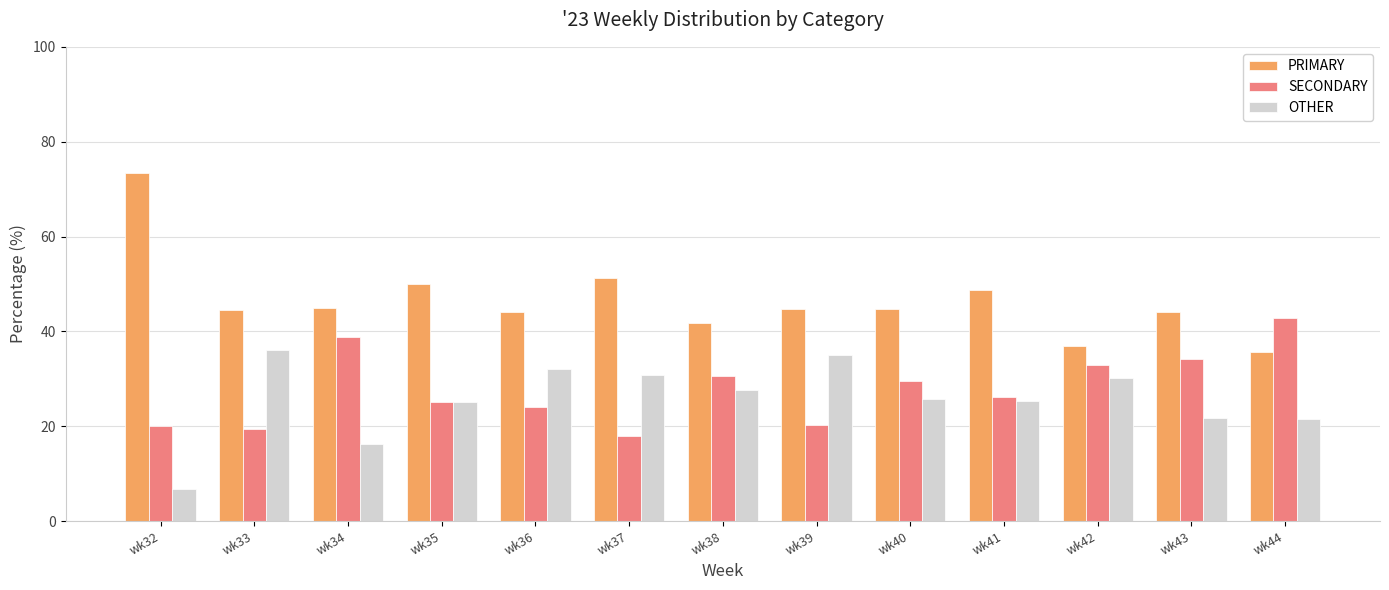

True or false: OTHER has a value of 50.8 at wk37.

False